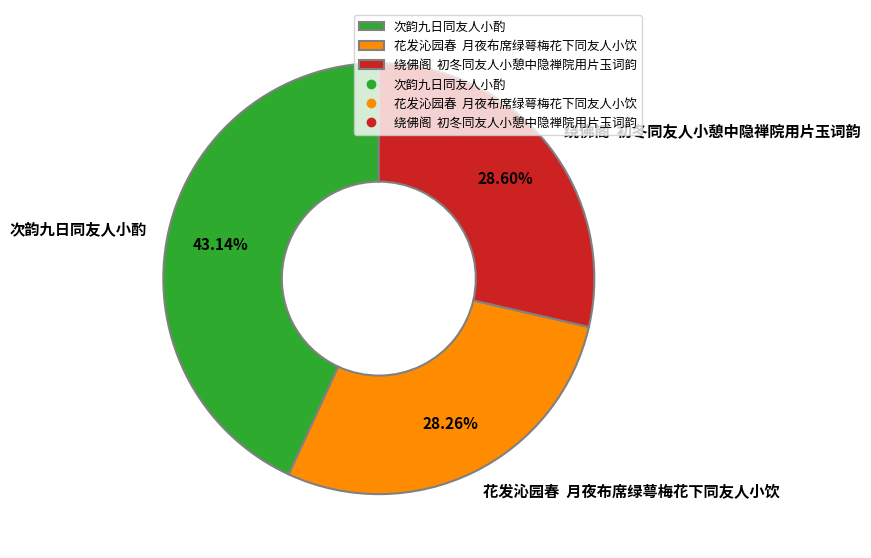

How many slices are in this pie chart?

3